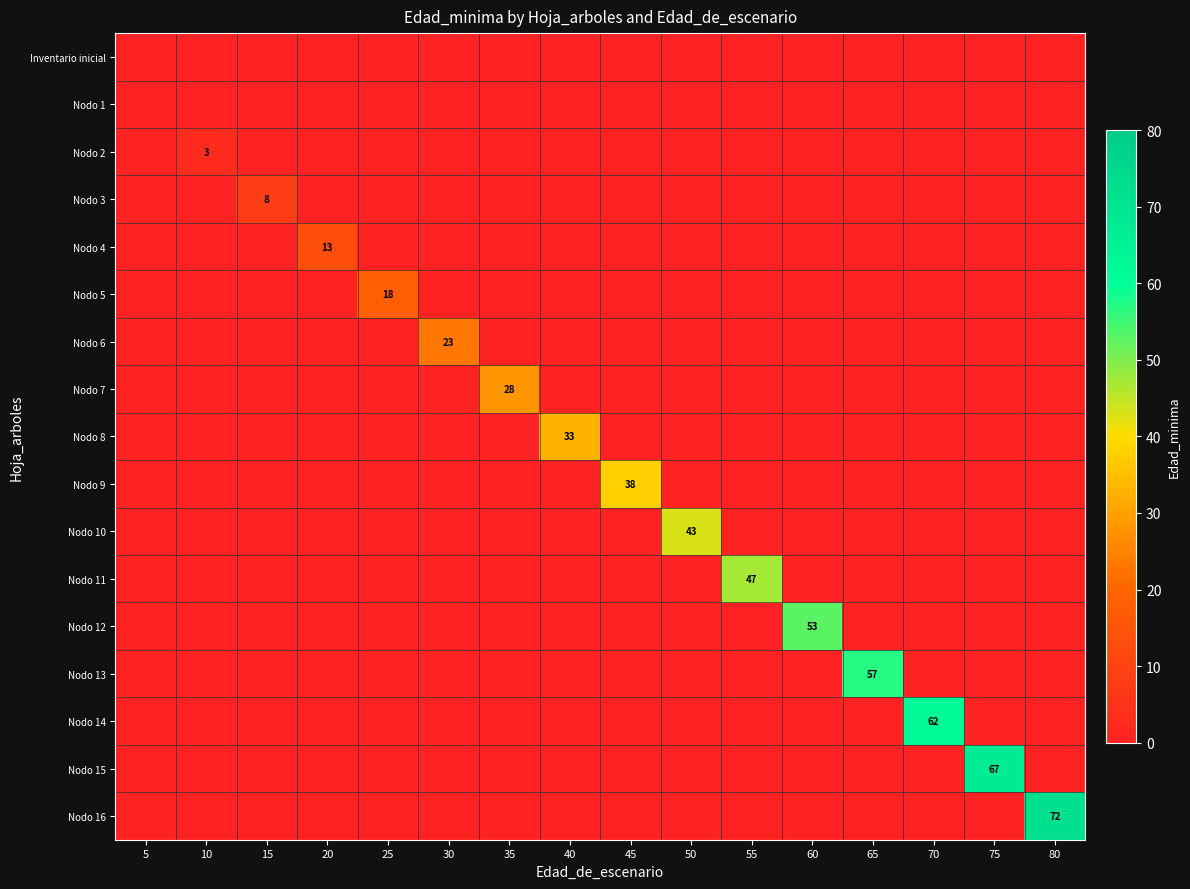

Between 75 and 5, which is larger?

75